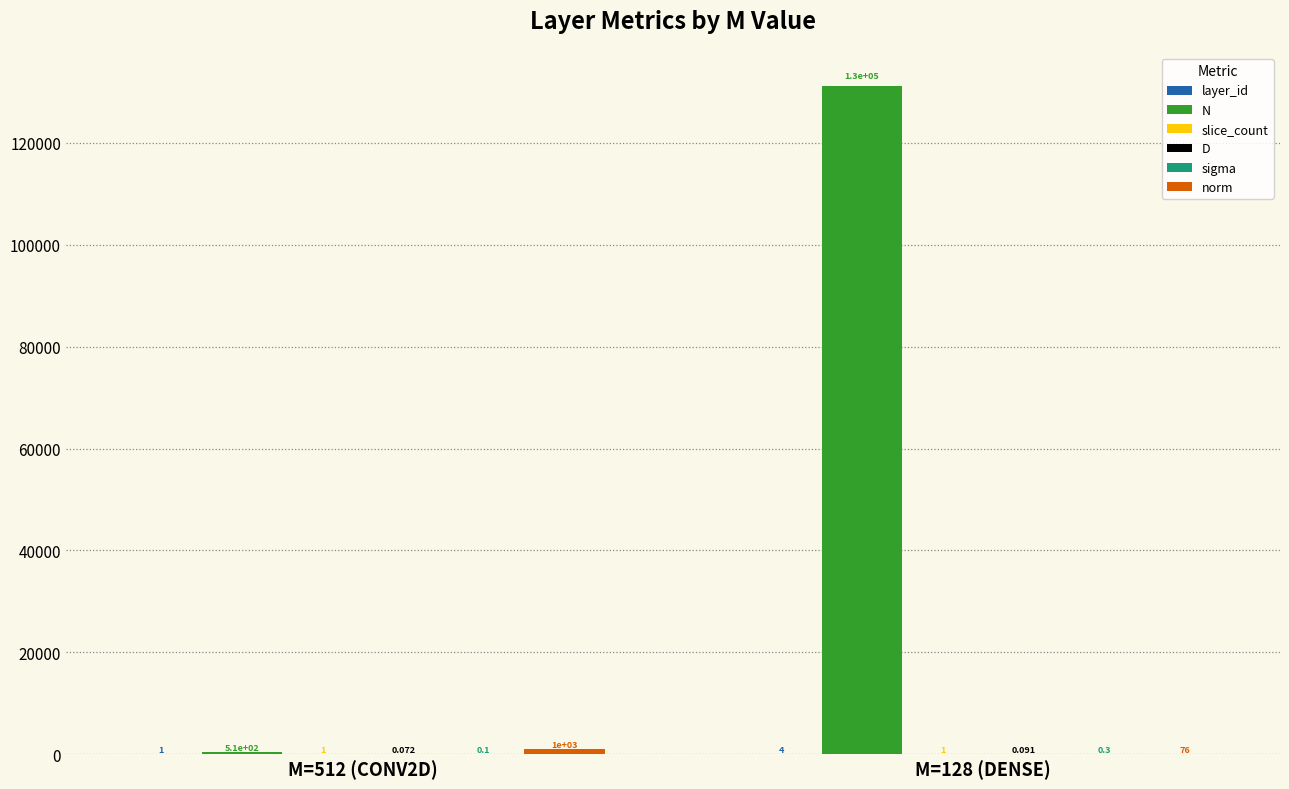

Which series has the largest total across all categories?

N